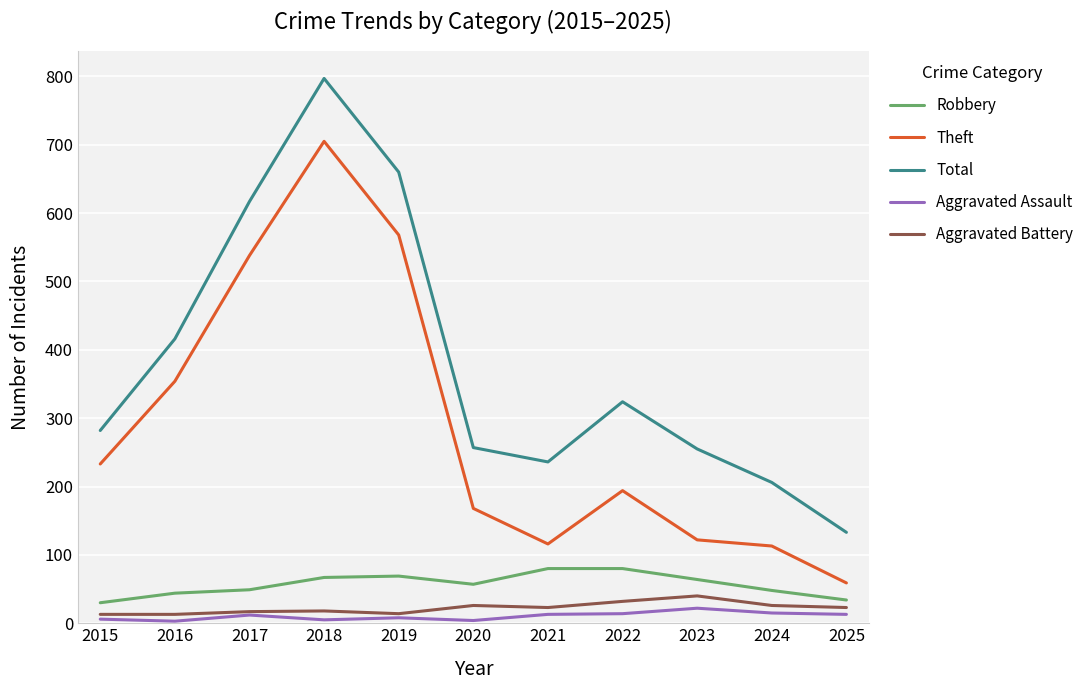

What are all the series names shown in the legend?

Robbery, Theft, Total, Aggravated Assault, Aggravated Battery